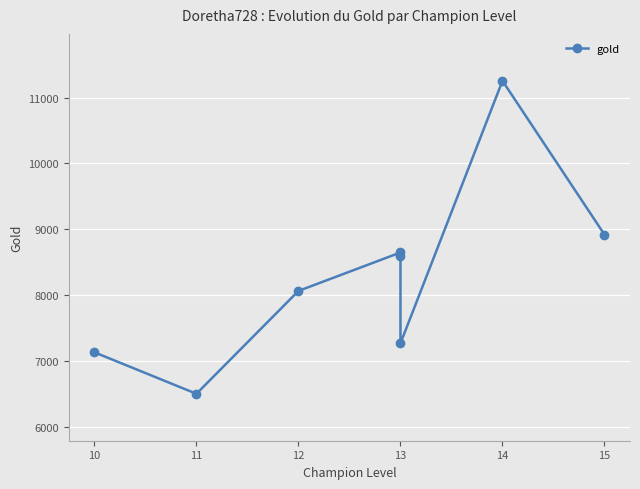

How many lines are shown in the chart?

1